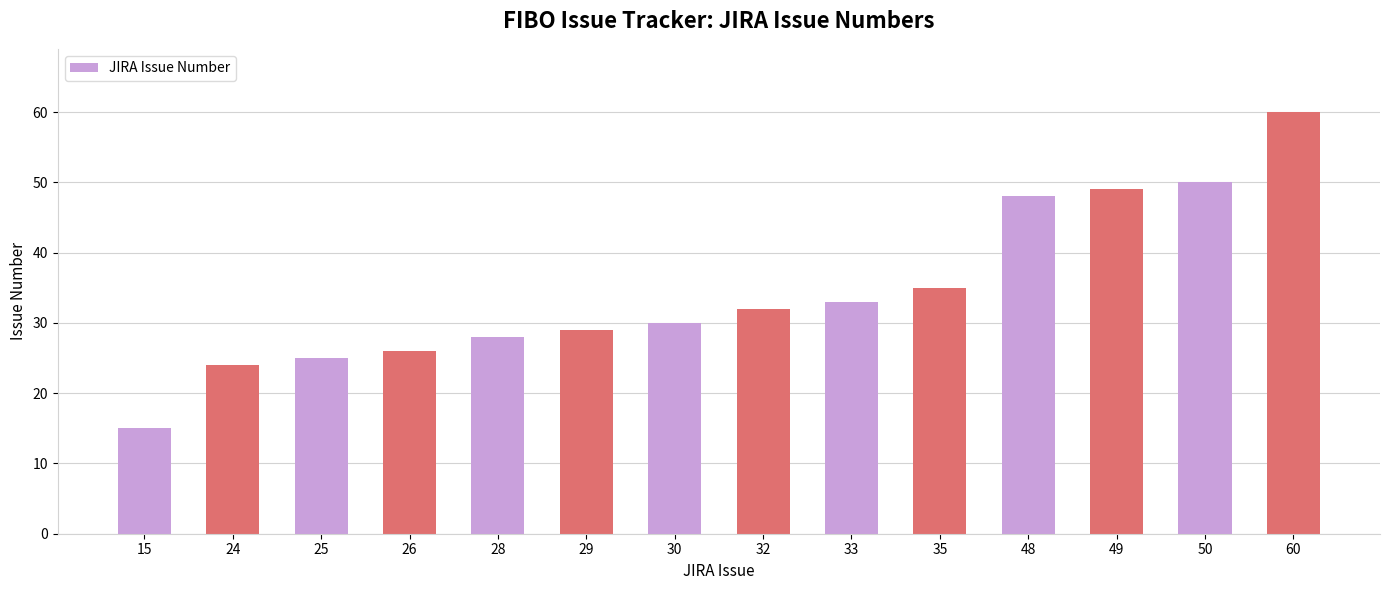

Which has a higher value, 25 or 15?

25